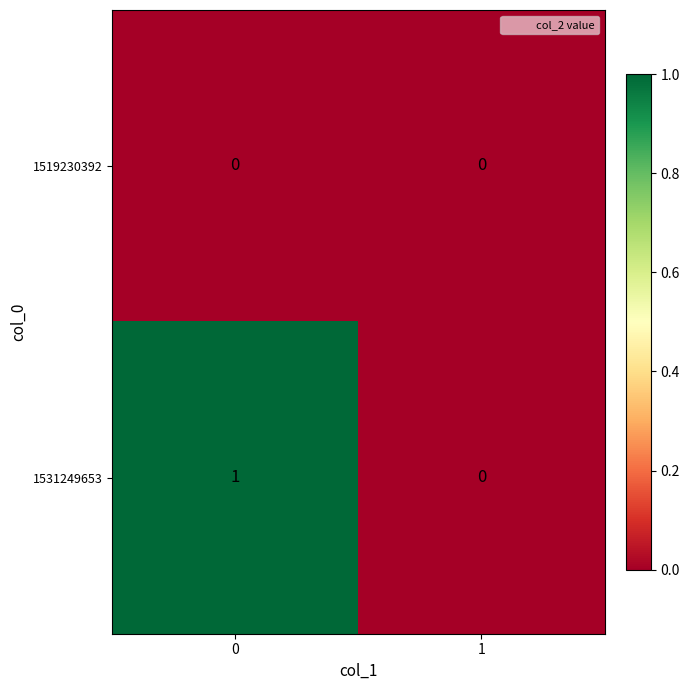

List the series in order of their overall mean, highest first.

1531249653, 1519230392